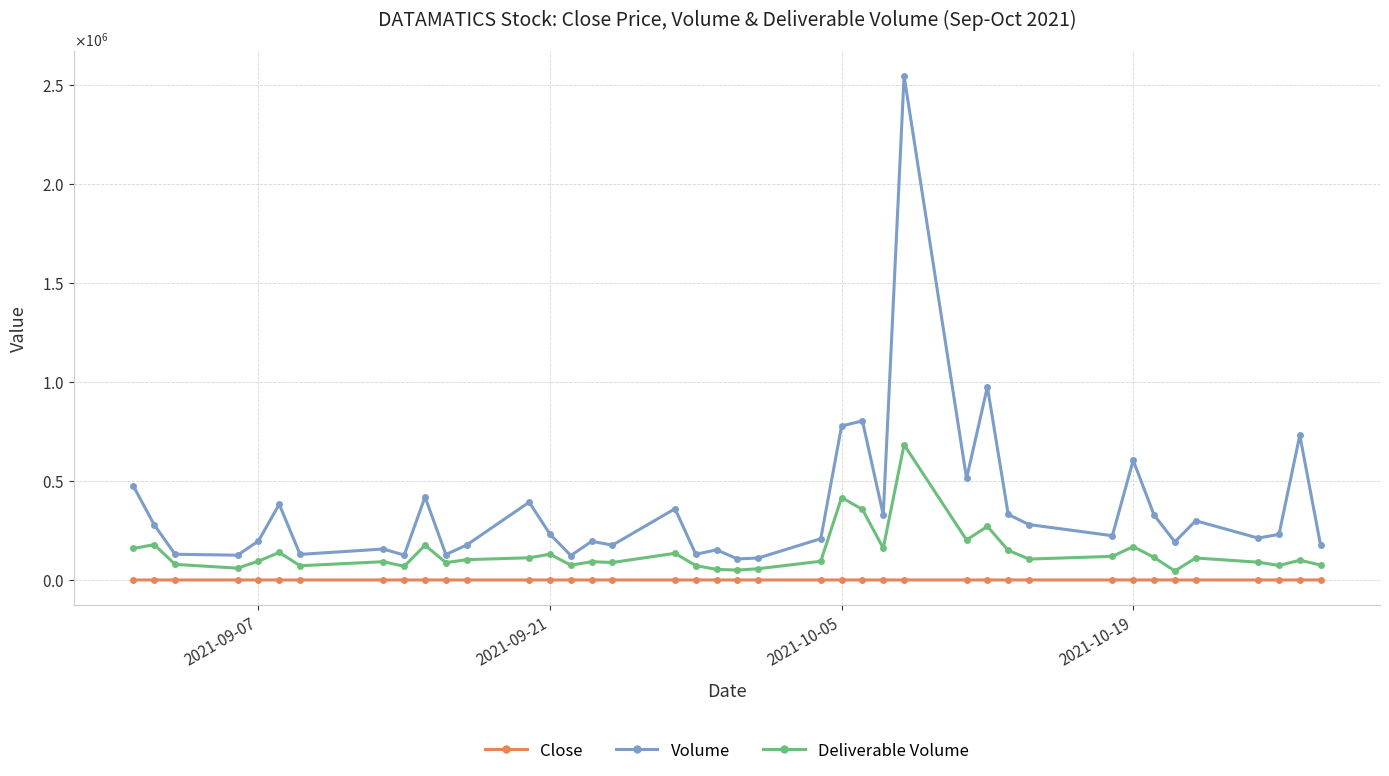

Is this an area chart (filled region under the line)?

No